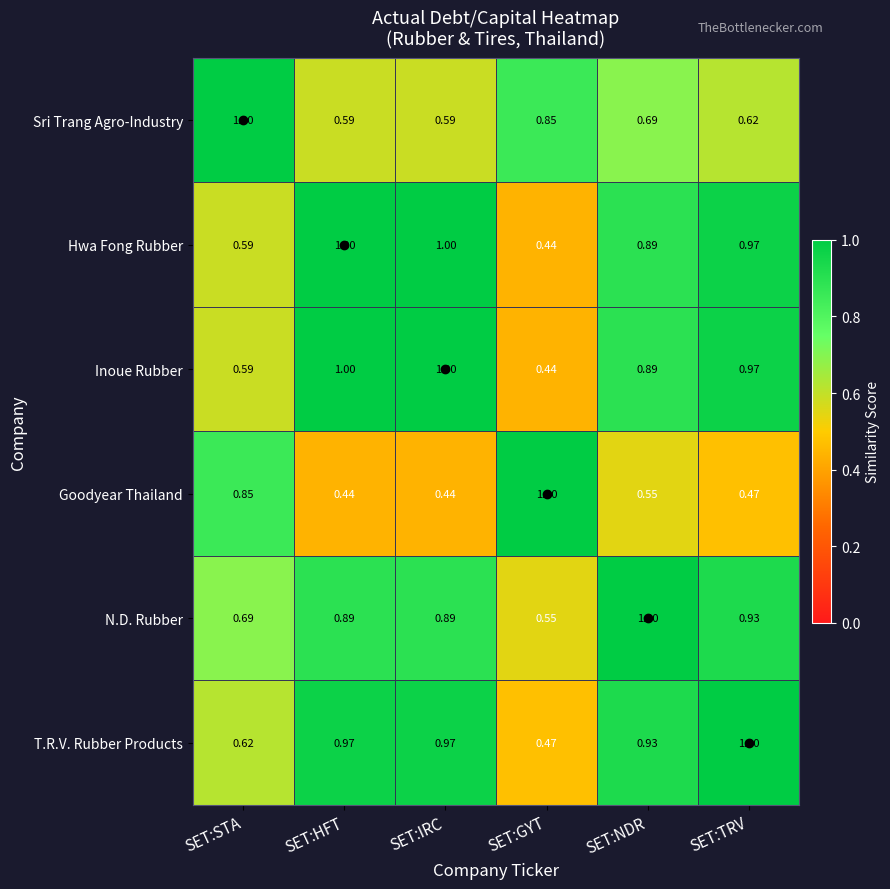

Where is N.D. Rubber nearest to the value 0?

SET:GYT